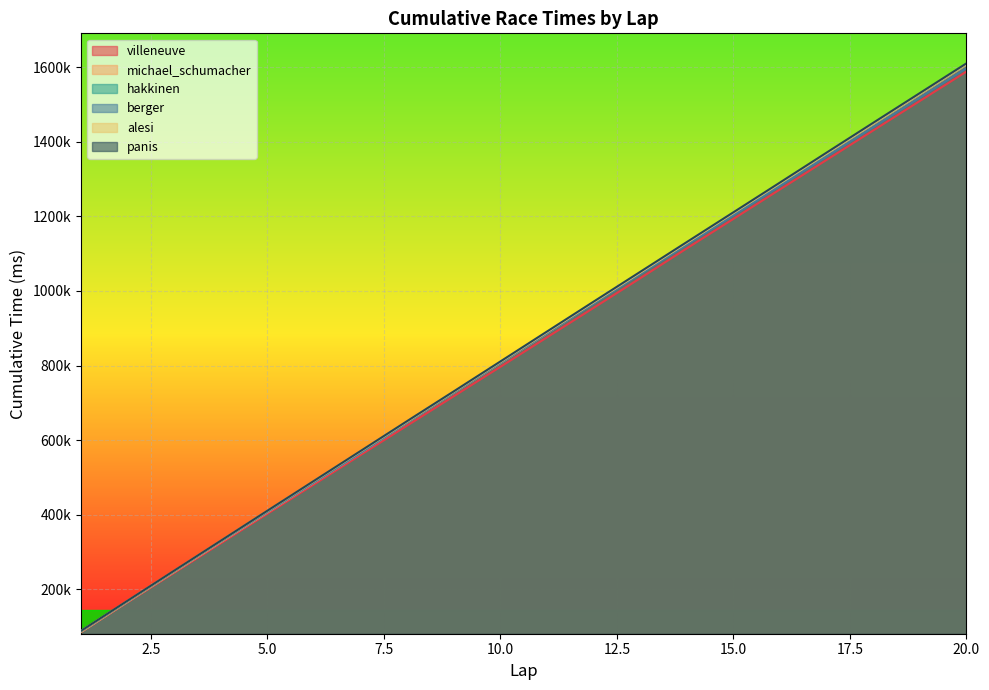

Which series changed the most between 4 and 16?

michael_schumacher